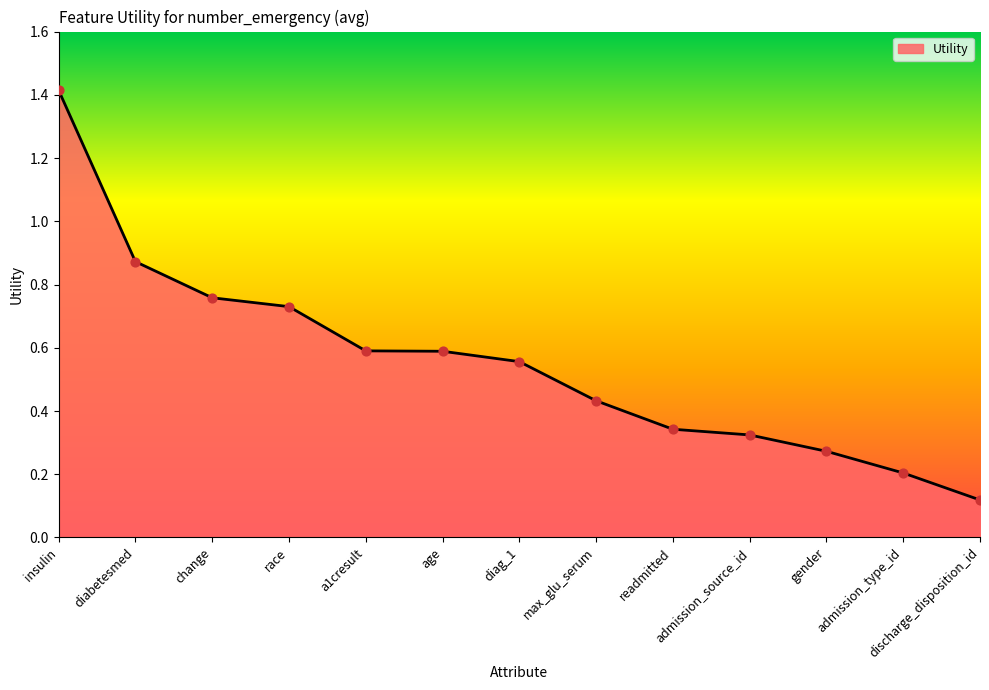

What is the change in value from diabetesmed to admission_type_id?

-0.7